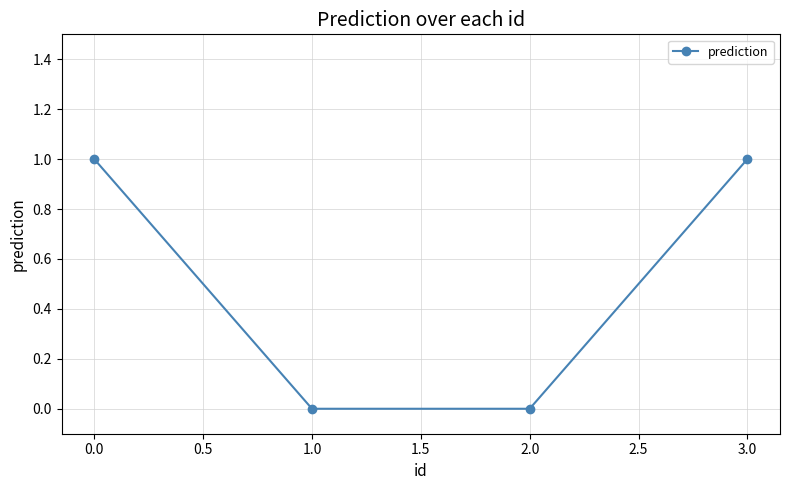

Reading right to left, extract all data points from this chart.

1	0	0	1